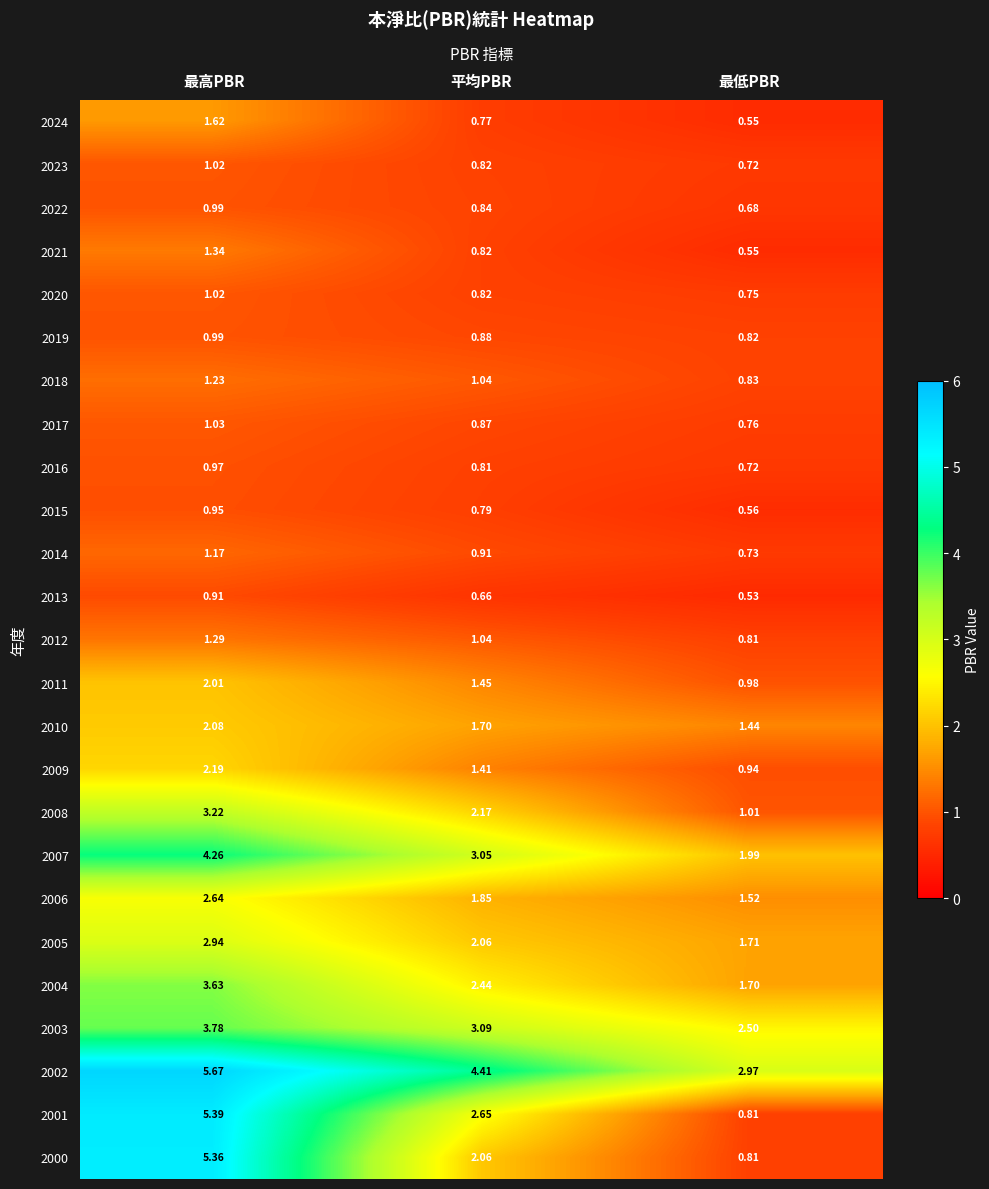

Where is 2019 nearest to the value 0?

最低PBR